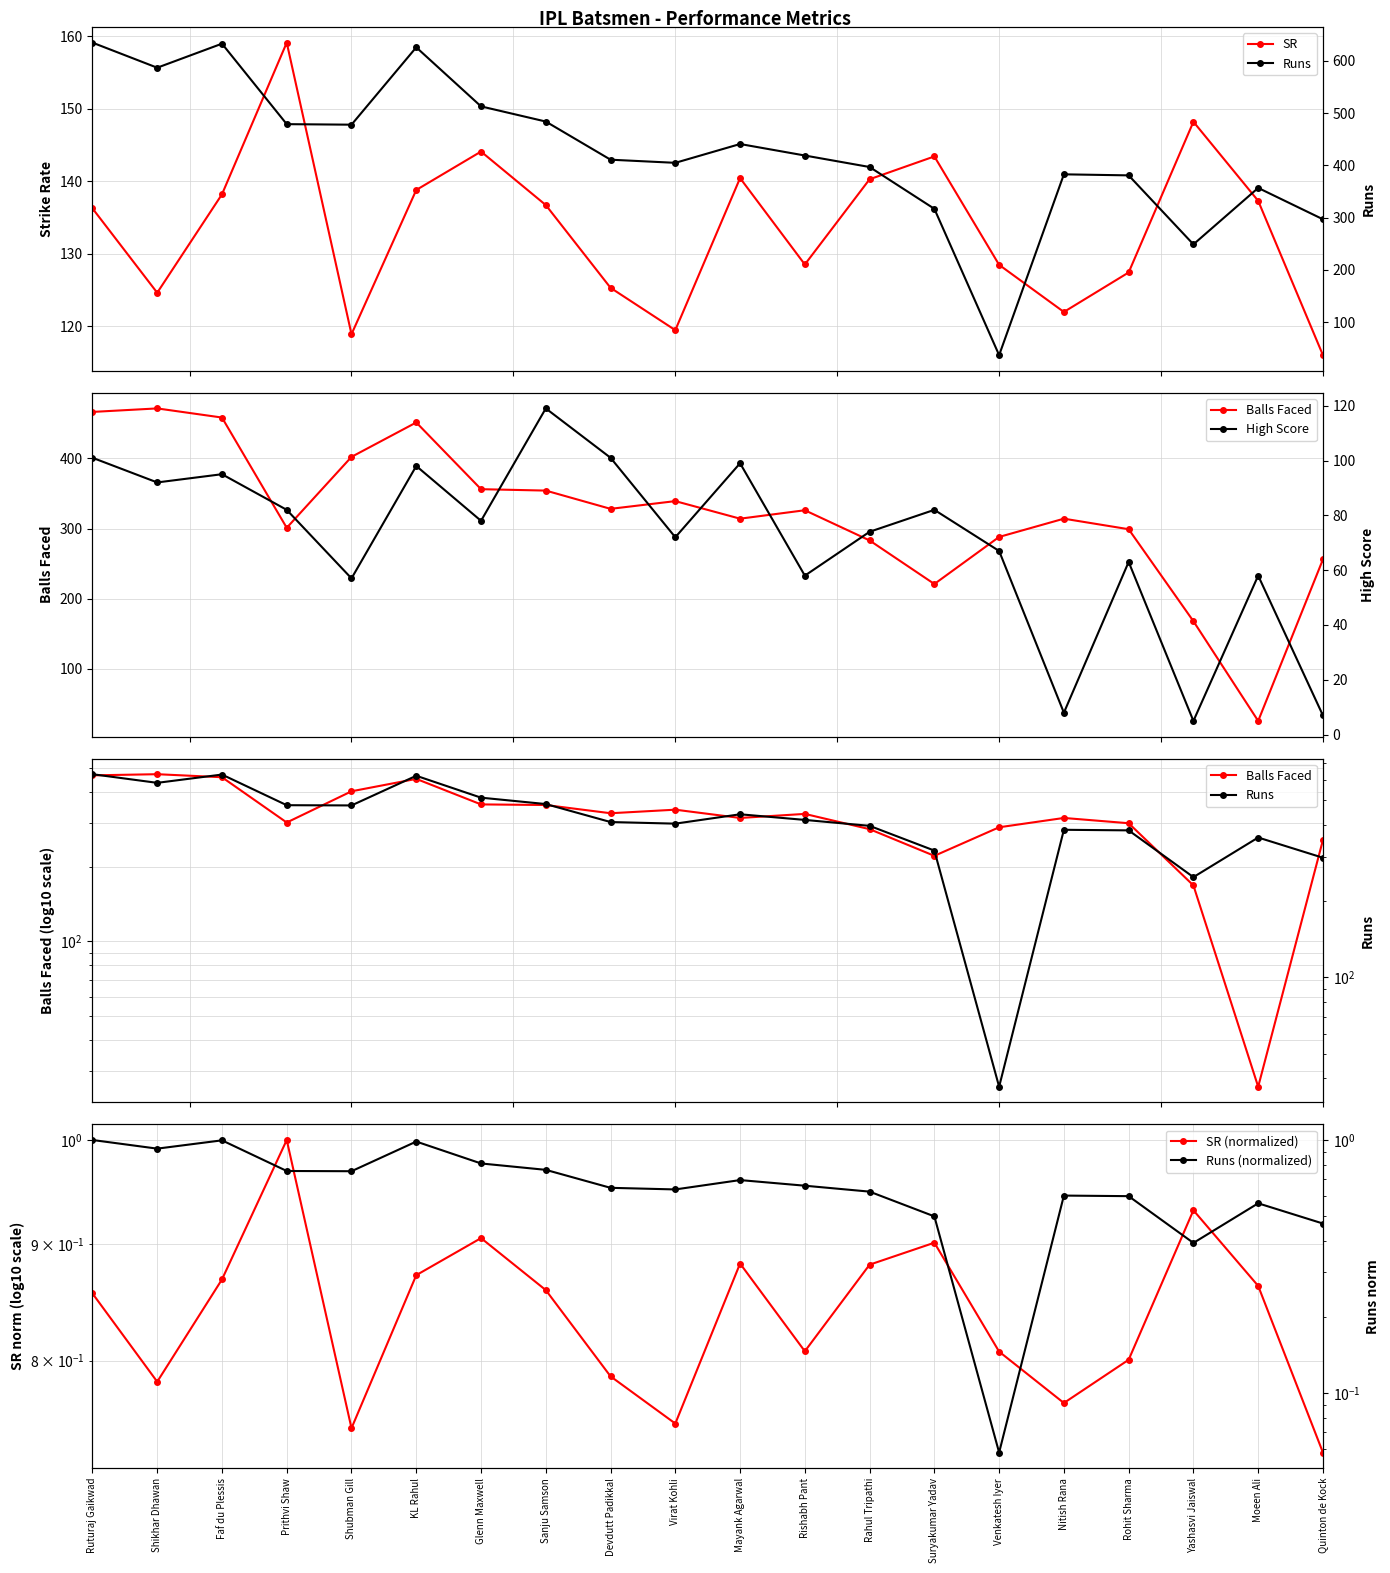

What are all the series names shown in the legend?

SR, Balls Faced, SR (normalized), Runs, High Score, Runs (normalized)